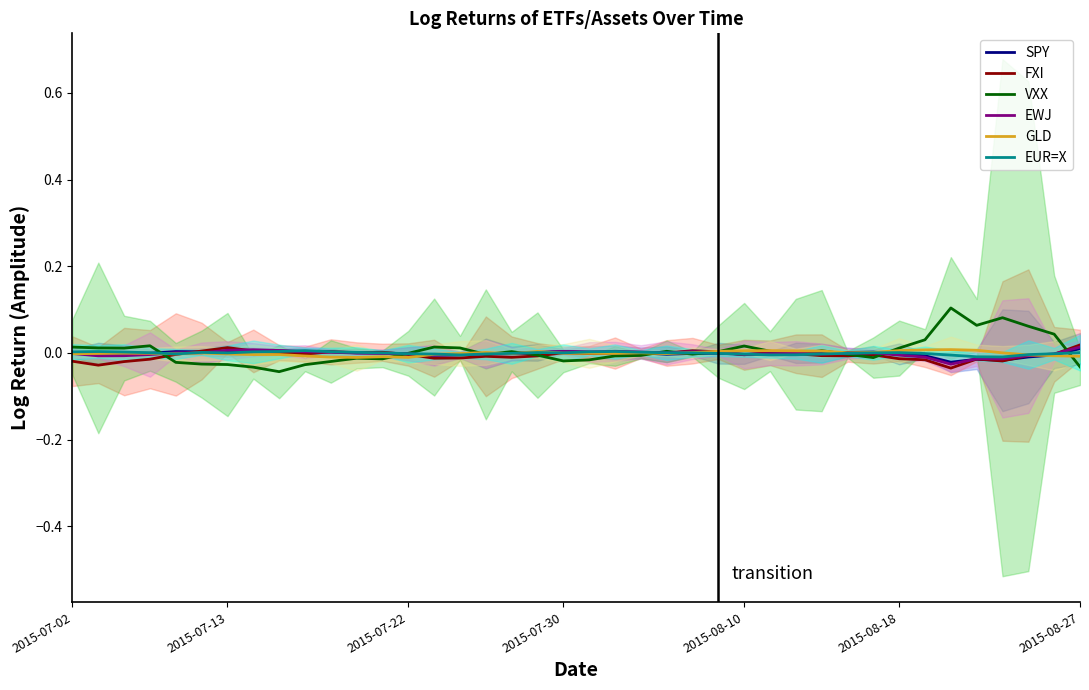

List the series in order of their peak value, highest first.

VXX, FXI, EWJ, SPY, GLD, EUR=X